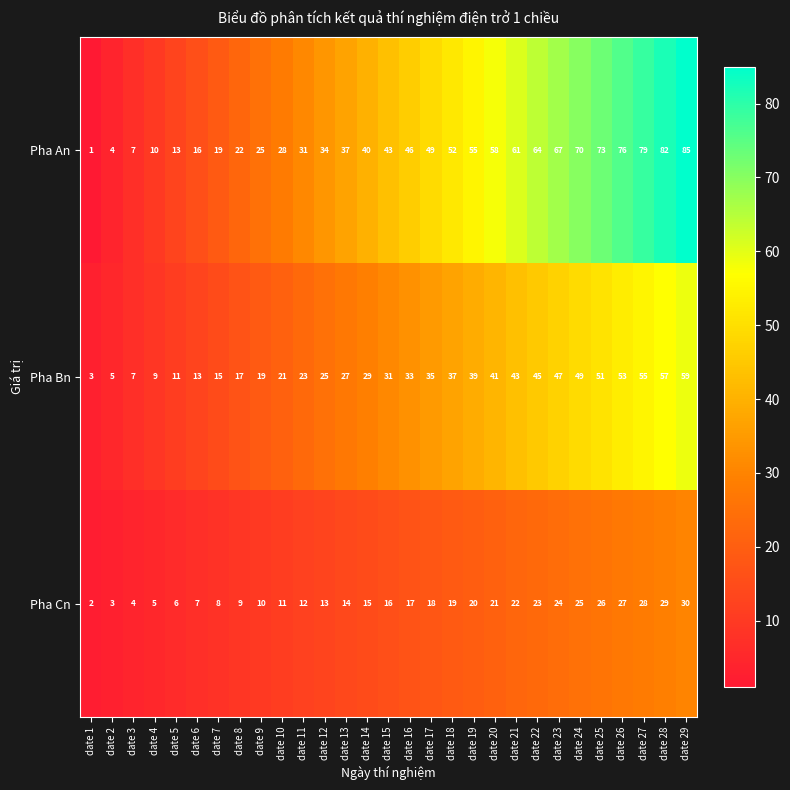

List the series in order of their overall mean, lowest first.

Pha Cn, Pha Bn, Pha An